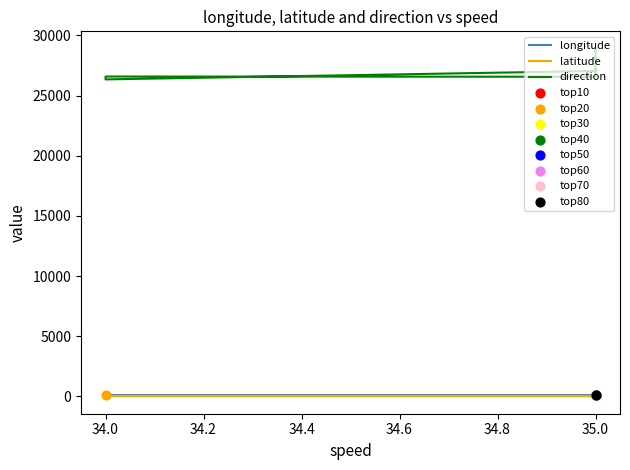

Which series has the largest total across all categories?

direction